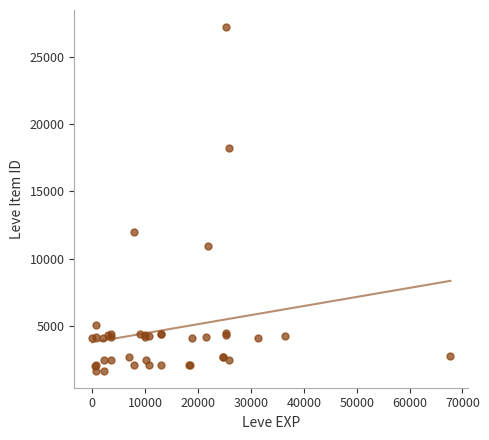

What Y value in the scatter plot is closest to 14448?

12018